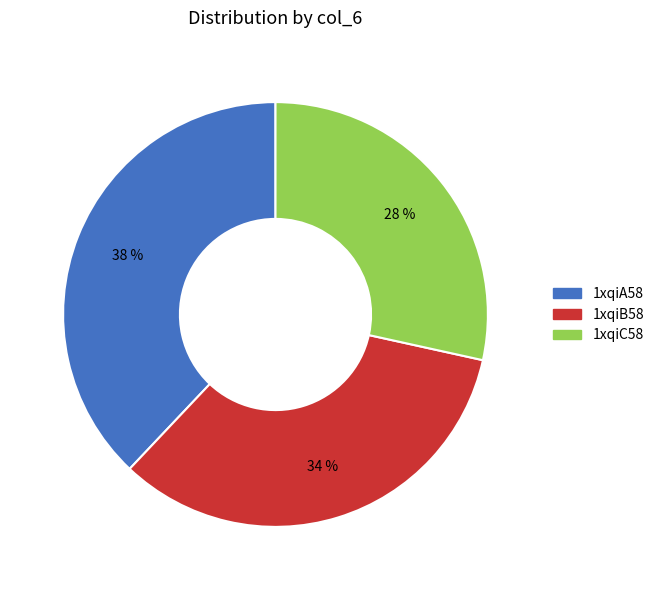

Between 1xqiB58 and 1xqiC58, which is larger?

1xqiB58